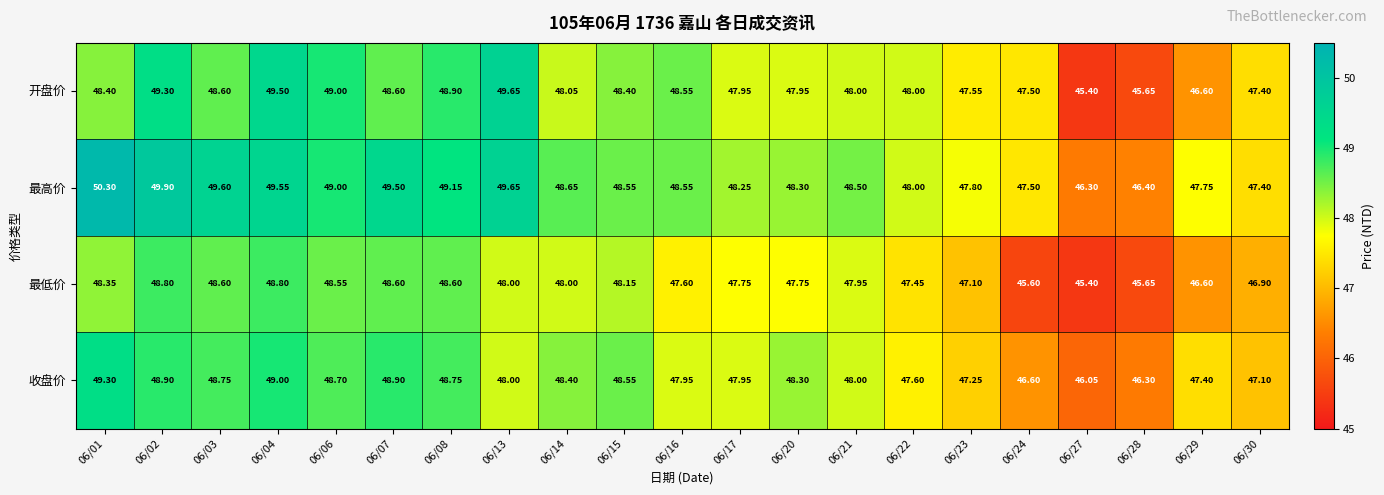

Which series has the largest total across all categories?

最高价